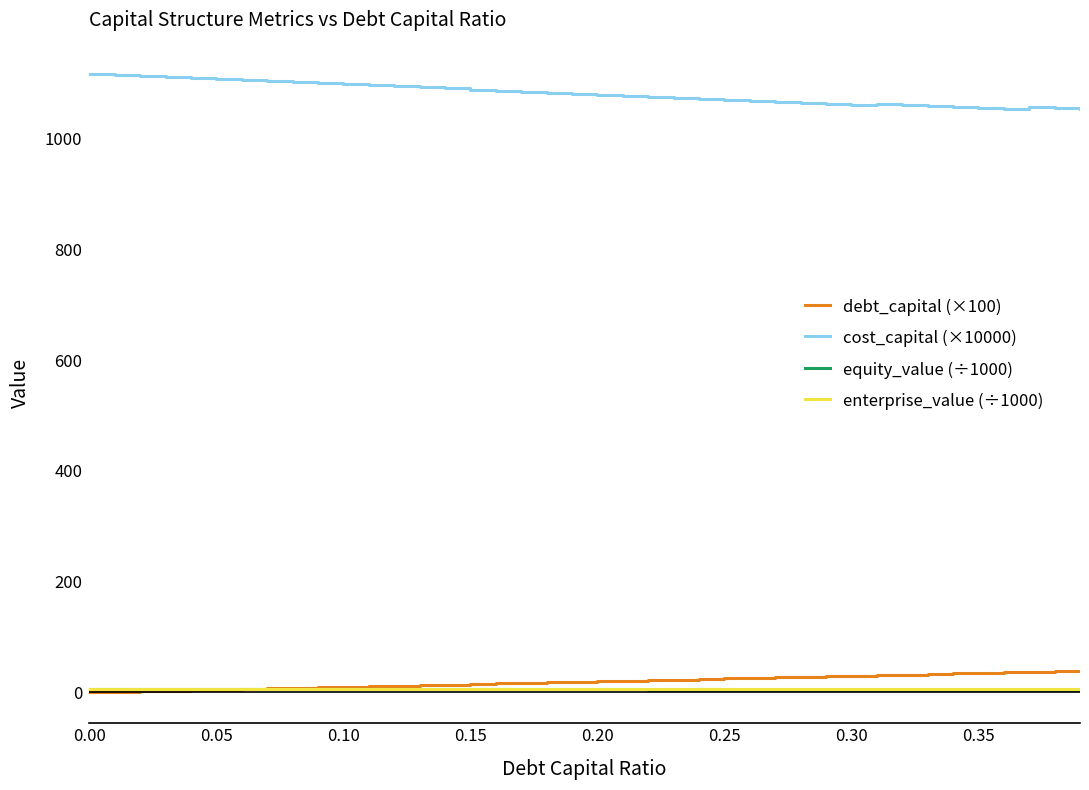

What is the maximum value shown in the chart?

1117.3